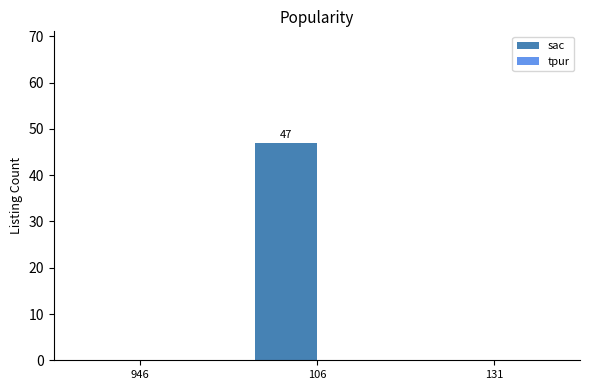

Is it true that the value at 131 is 16?

False